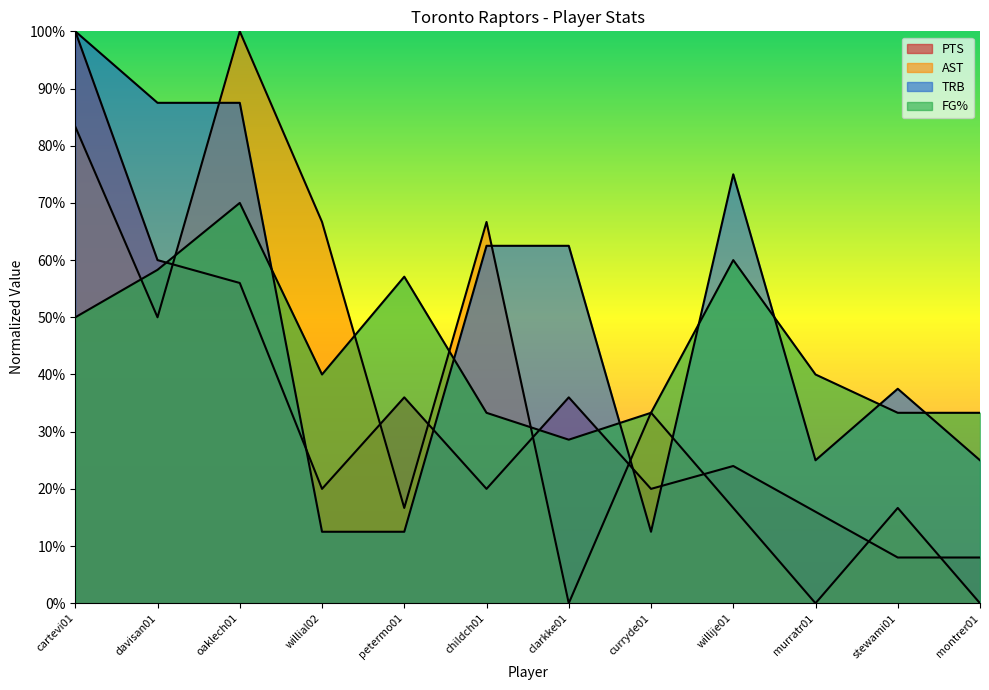

Between montrer01 and willije01, which is larger?

willije01